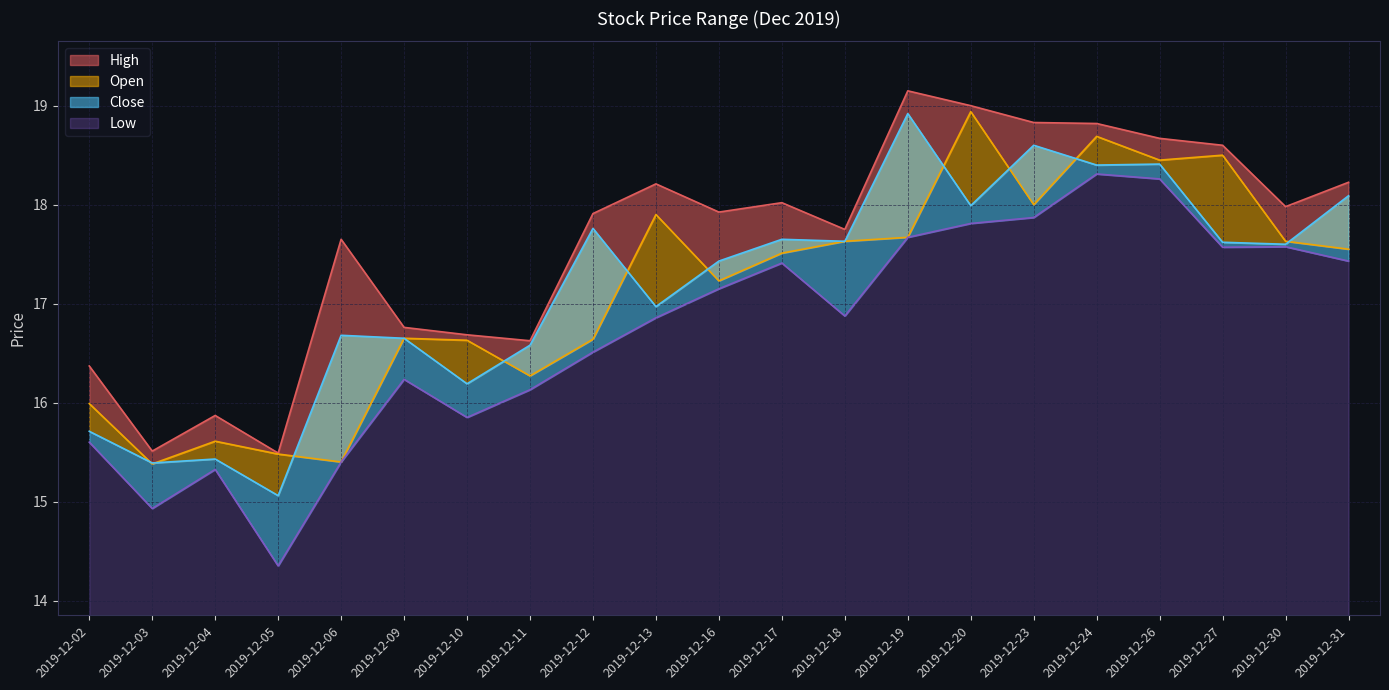

The value of Close at 2019-12-13 is 29.2. True or false?

False